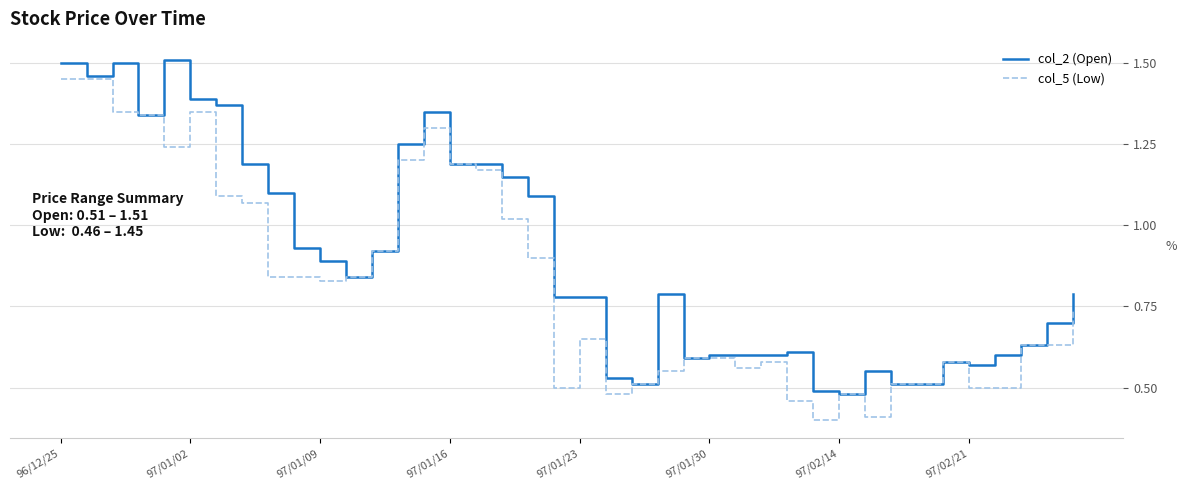

Rank the series by their average value, from highest to lowest.

col_2 (Open), col_5 (Low)